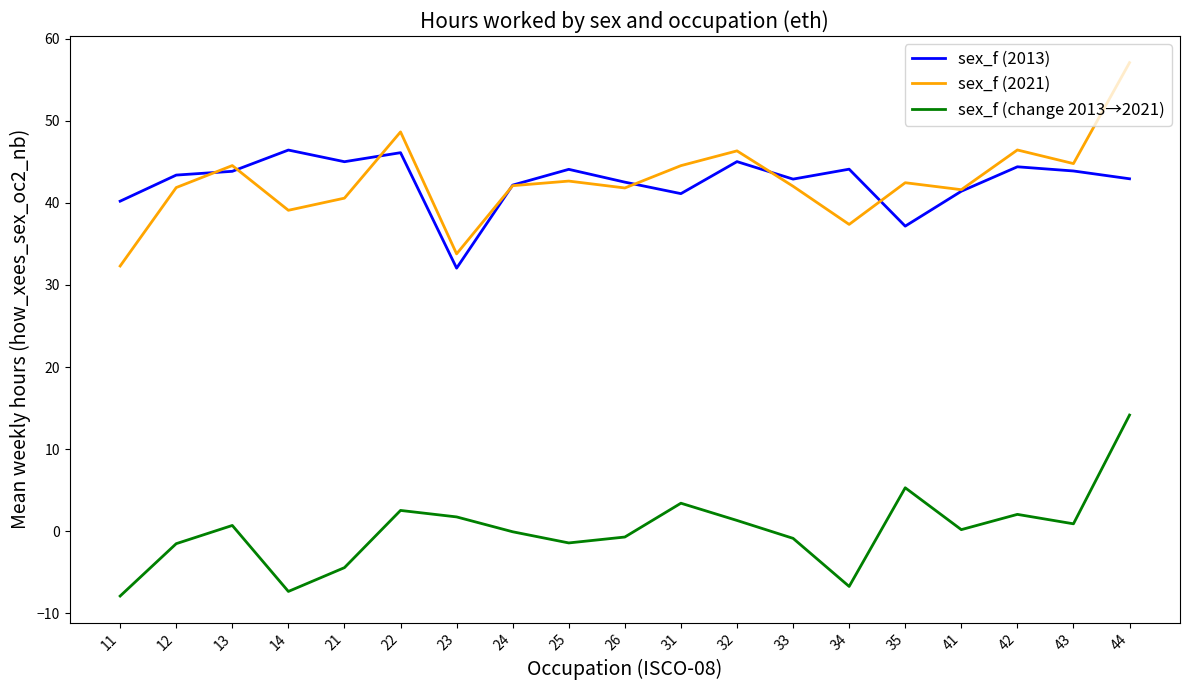

What is the average value of the sex_f (2021) series?

42.6